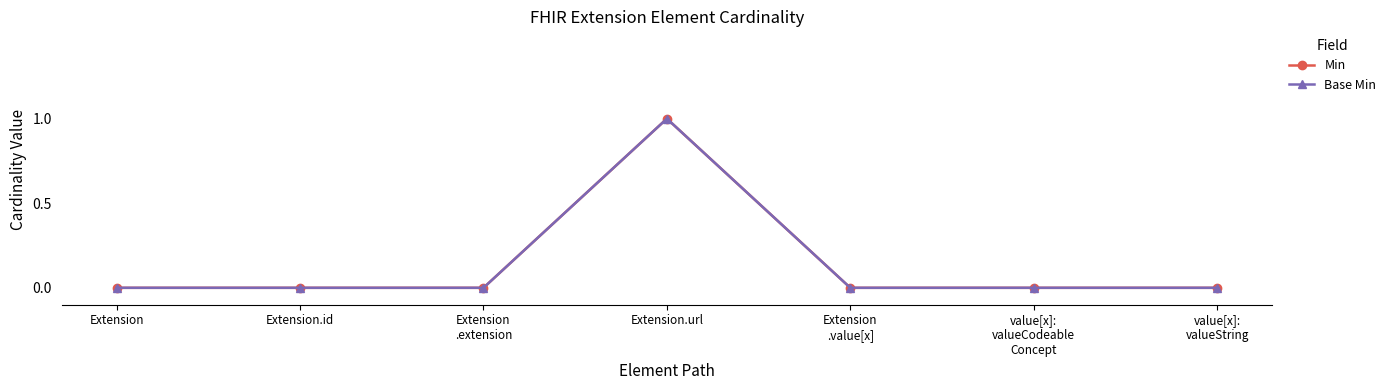

What is the label of the 2nd point from the left?

Extension.id